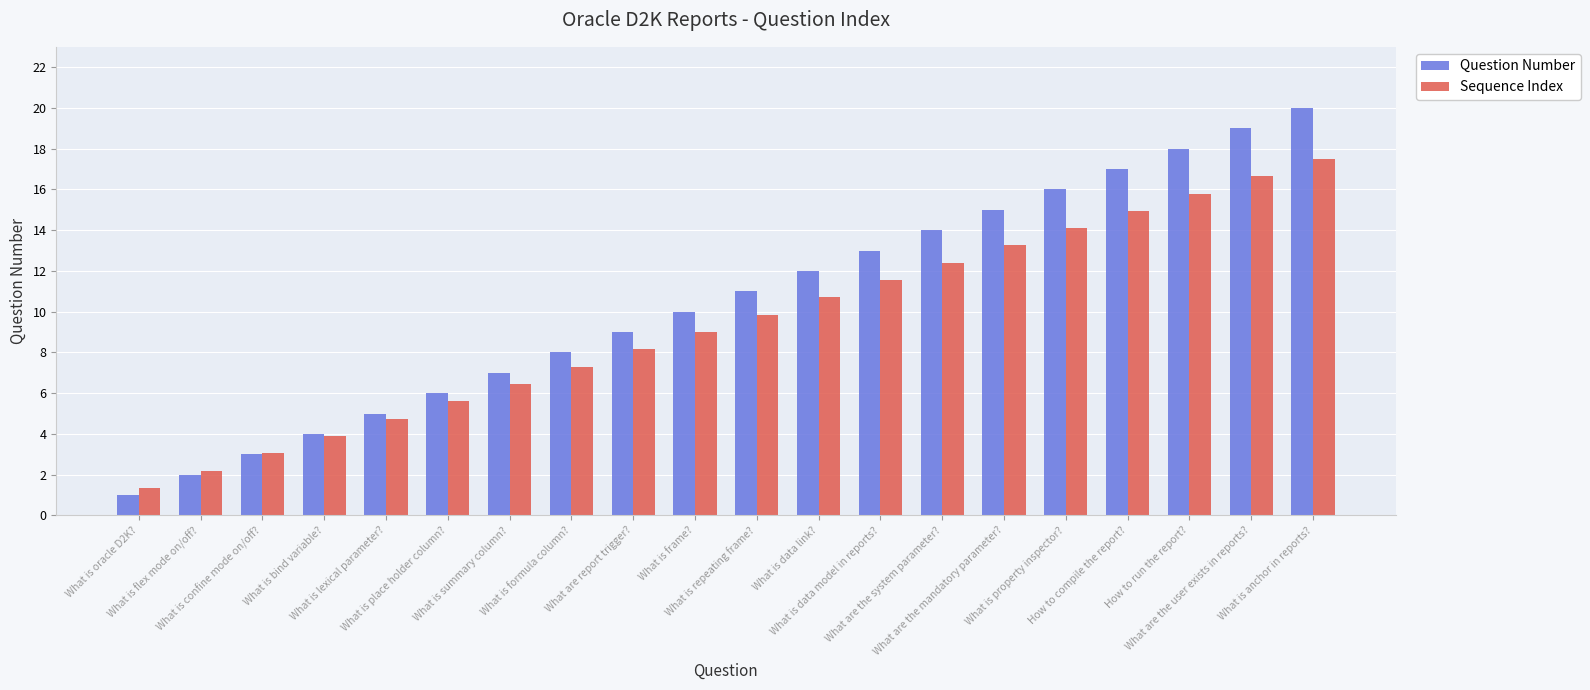

Rank the series by their average value, from lowest to highest.

Sequence Index, Question Number